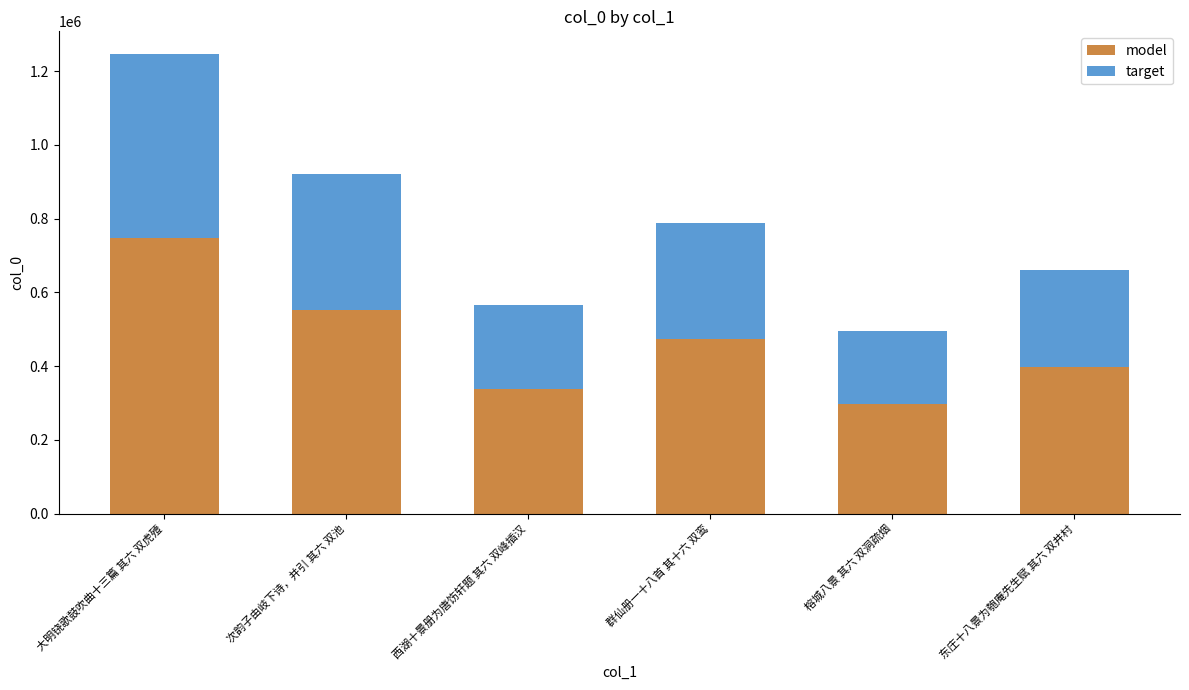

Reading right to left, transcribe the values for model.

东庄十八景为匏庵先生赋 其六 双井村=396319.2	榕城八景 其六 双洞疏烟=296397.6	群仙册一十八首 其十六 双鸾=472956.6	西湖十景册为唐饬轩题 其六 双峰插汉=338757.0	次韵子由岐下诗，并引 其六 双池=552135.0	大明铙歌鼓吹曲十三篇 其六 双虎殪=747473.4